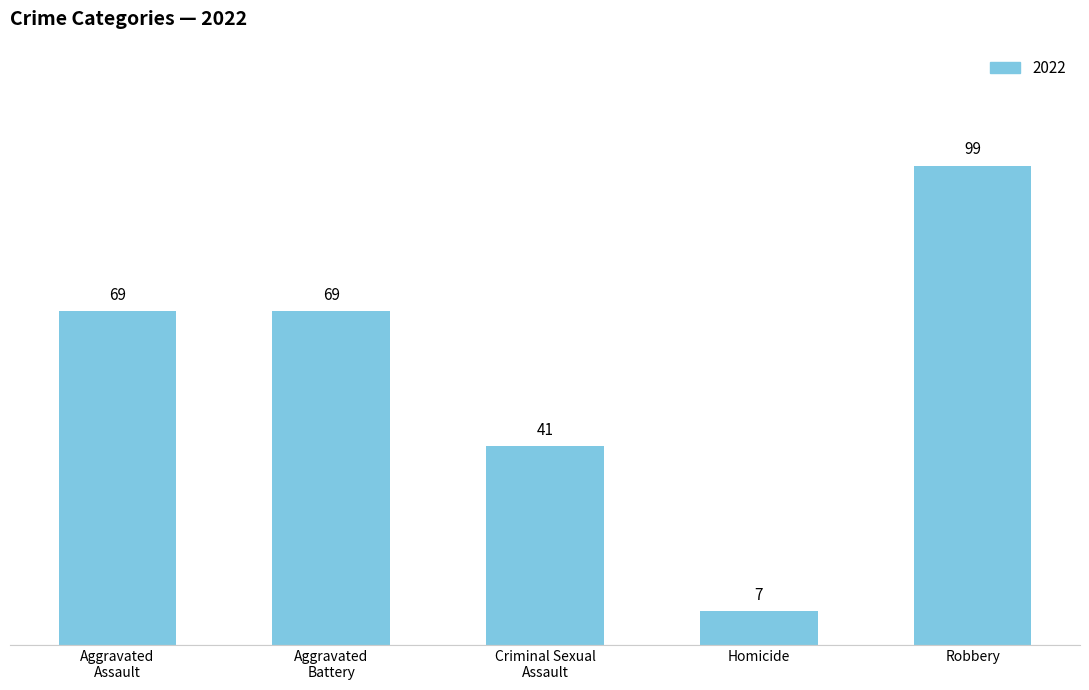

What is the label of the 2nd bar from the right?

Homicide